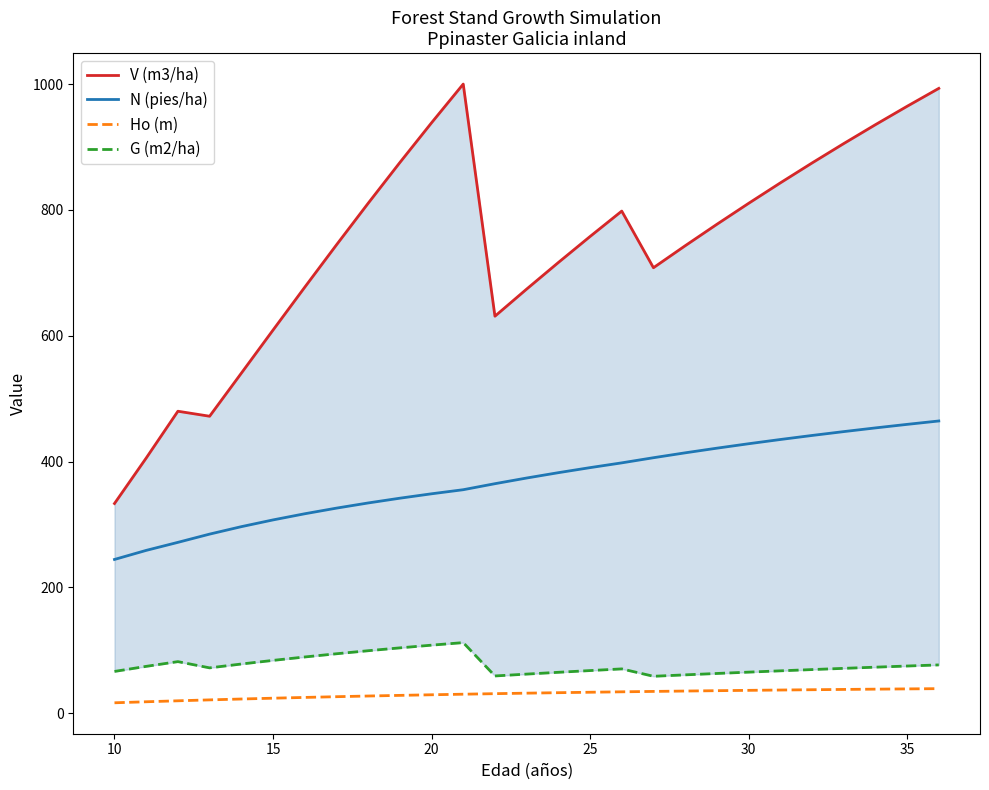

True or false: N (pies/ha) and Ho (m) cross at least once.

False